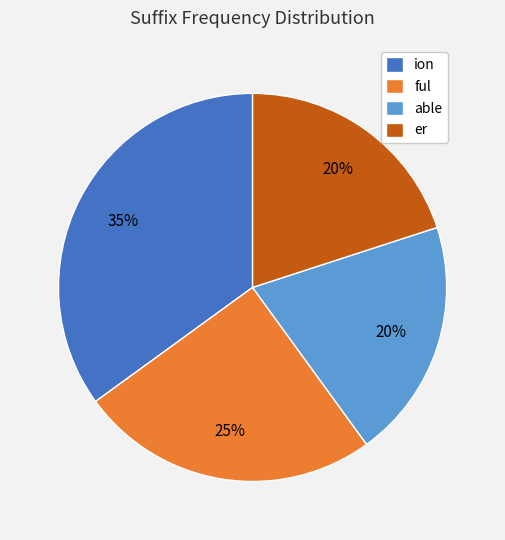

What is the largest slice in the pie chart?

ion